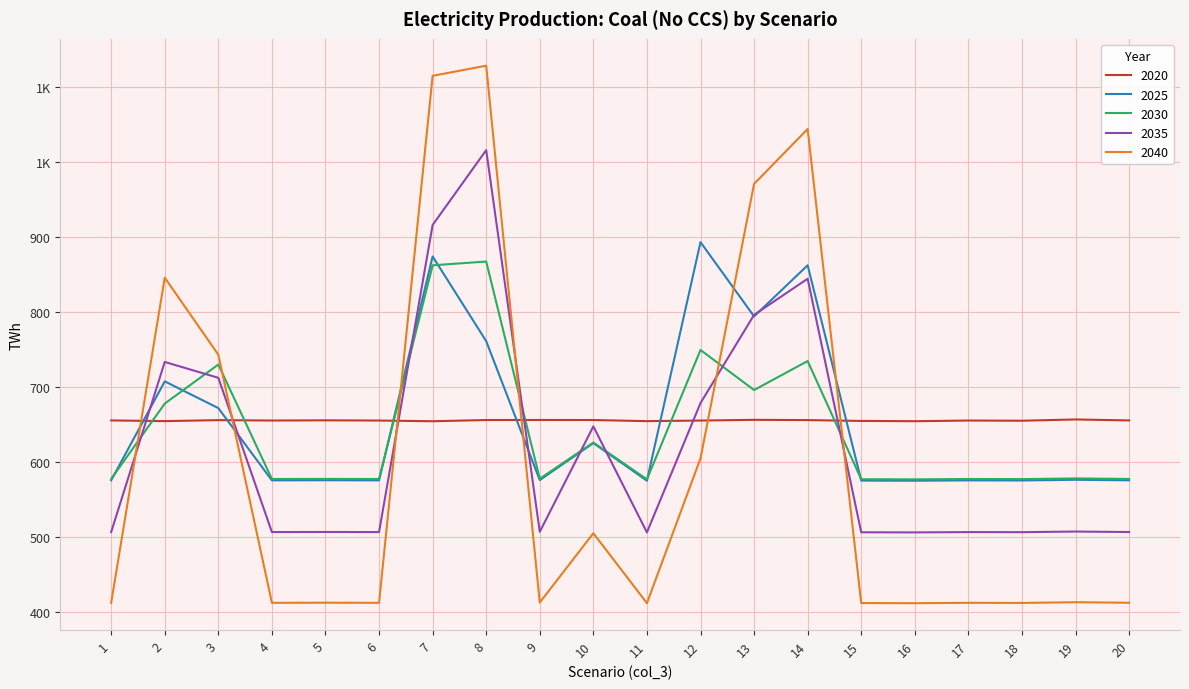

What are all the series names shown in the legend?

2020, 2025, 2030, 2035, 2040